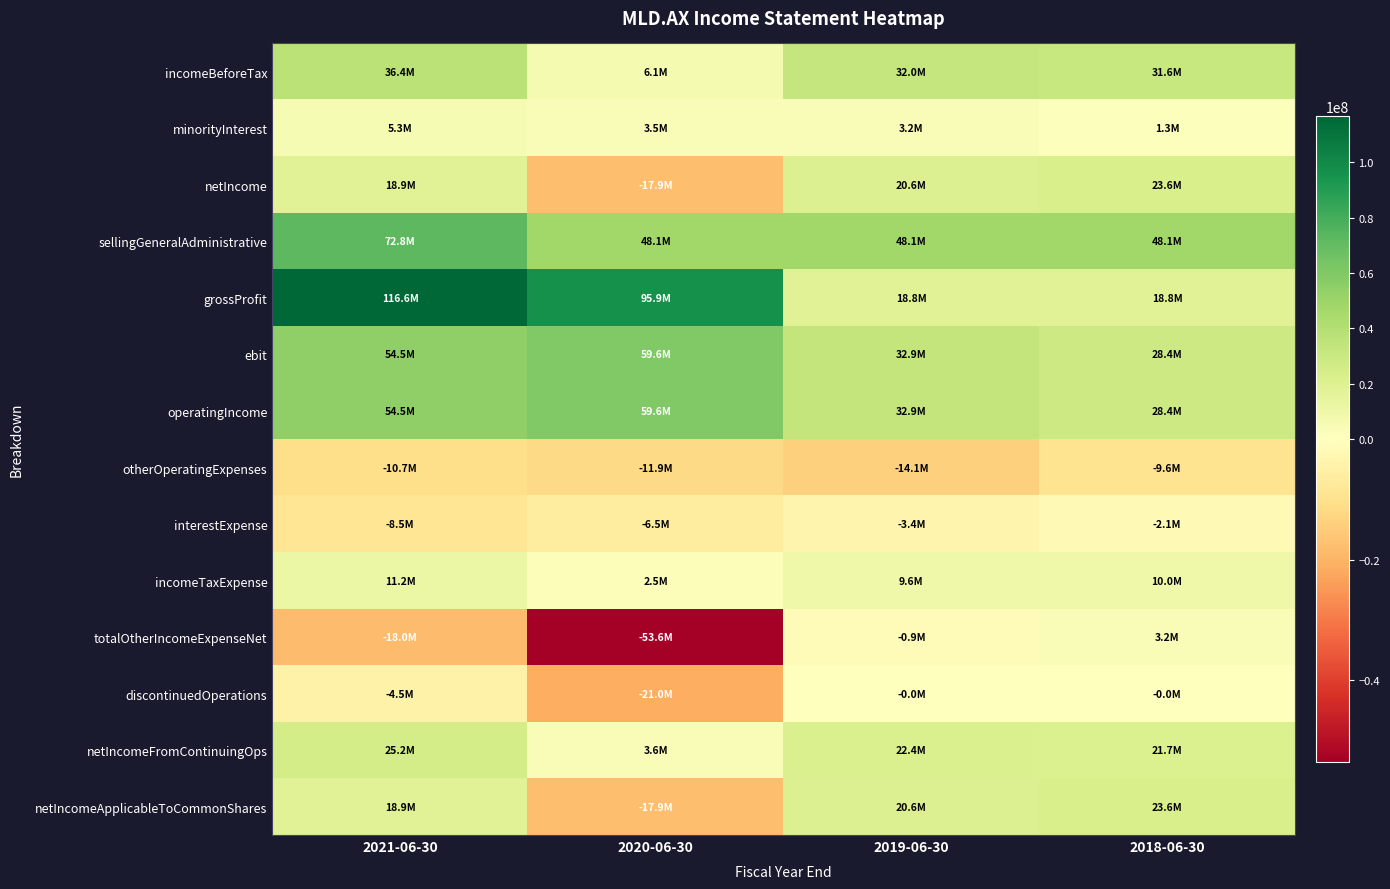

Reading left to right, list all the values displayed in this chart.

incomeBeforeTax: 2021-06-30=36448000	2020-06-30=6069000	2019-06-30=32015000	2018-06-30=31629000
minorityInterest: 2021-06-30=5317000	2020-06-30=3533000	2019-06-30=3157000	2018-06-30=1316000
netIncome: 2021-06-30=18946000	2020-06-30=-17874000	2019-06-30=20574000	2018-06-30=23595000
sellingGeneralAdministrative: 2021-06-30=72799000	2020-06-30=48125000	2019-06-30=48125000	2018-06-30=48125000
grossProfit: 2021-06-30=116609000	2020-06-30=95880000	2019-06-30=18796000	2018-06-30=18789000
ebit: 2021-06-30=54472000	2020-06-30=59621000	2019-06-30=32925000	2018-06-30=28410000
operatingIncome: 2021-06-30=54472000	2020-06-30=59621000	2019-06-30=32925000	2018-06-30=28410000
otherOperatingExpenses: 2021-06-30=-10662000	2020-06-30=-11866000	2019-06-30=-14129000	2018-06-30=-9621000
interestExpense: 2021-06-30=-8521000	2020-06-30=-6468000	2019-06-30=-3391000	2018-06-30=-2084000
incomeTaxExpense: 2021-06-30=11246000	2020-06-30=2486000	2019-06-30=9593000	2018-06-30=9962000
totalOtherIncomeExpenseNet: 2021-06-30=-18024000	2020-06-30=-53552000	2019-06-30=-910000	2018-06-30=3219000
discontinuedOperations: 2021-06-30=-4472000	2020-06-30=-21039000	2019-06-30=-7000	2018-06-30=-7000
netIncomeFromContinuingOps: 2021-06-30=25202000	2020-06-30=3583000	2019-06-30=22422000	2018-06-30=21667000
netIncomeApplicableToCommonShares: 2021-06-30=18946000	2020-06-30=-17874000	2019-06-30=20574000	2018-06-30=23595000